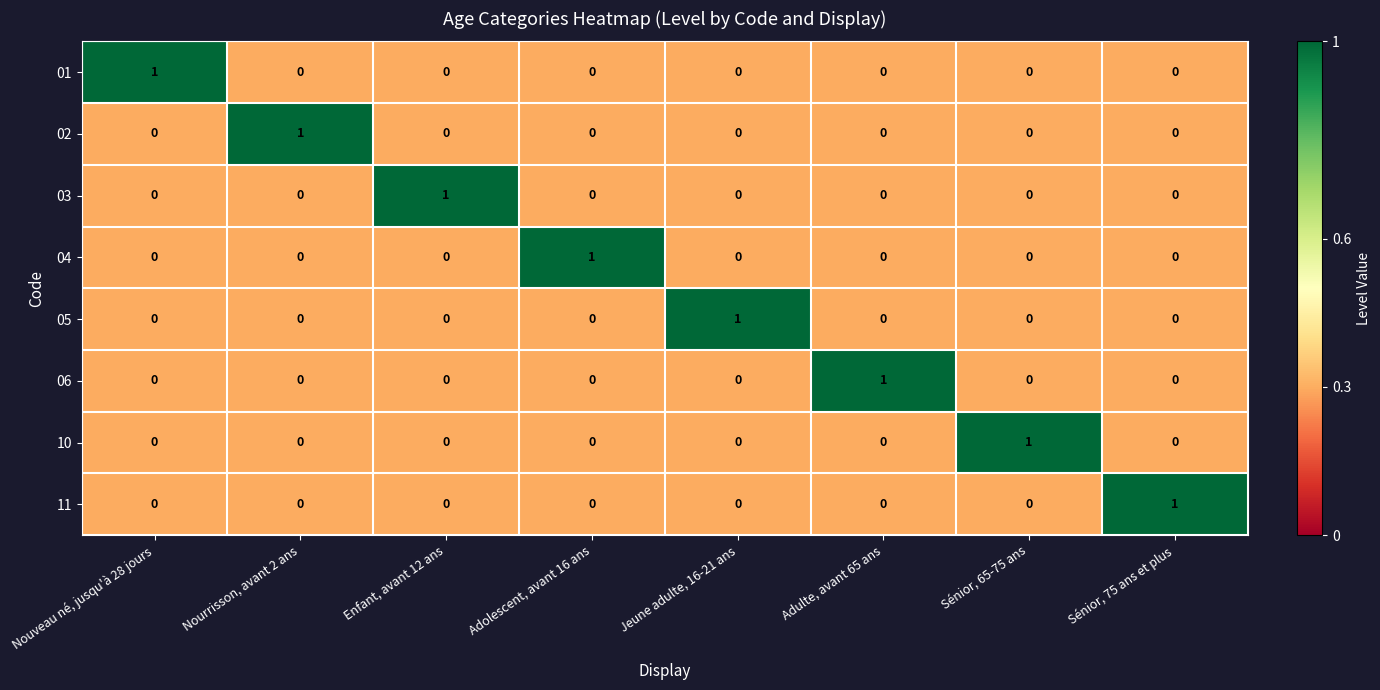

The value of 02 at Sénior, 75 ans et plus is 0. True or false?

True